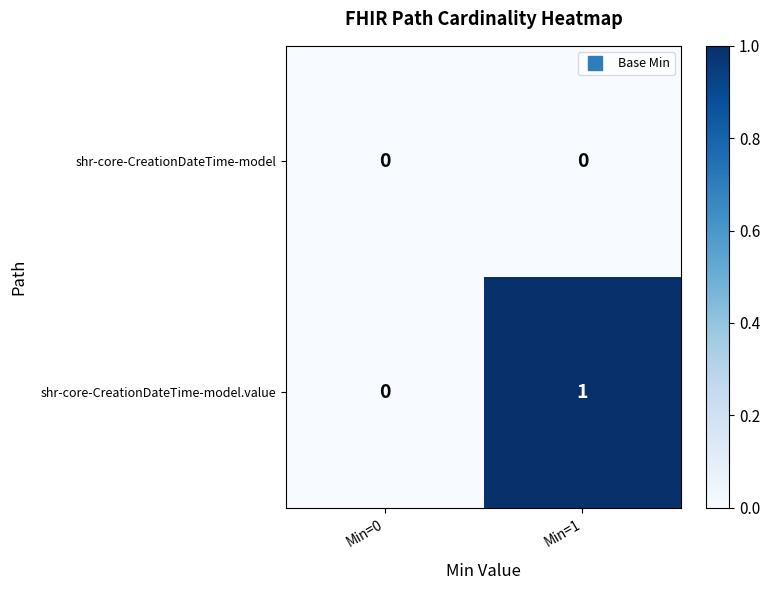

What is the total value across all series at Min=1?

1